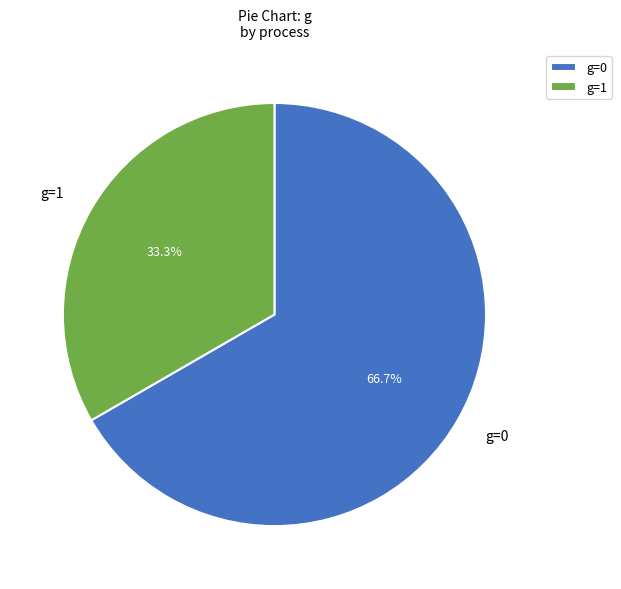

Approximately how many times larger is the value at g=1 compared to g=0?

0.5